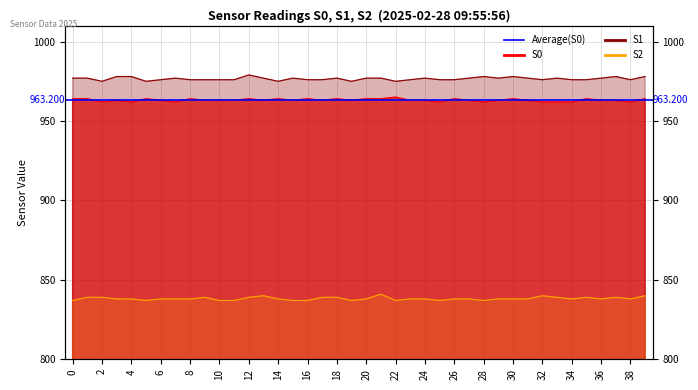

Does the chart display data point markers on the line(s)?

No